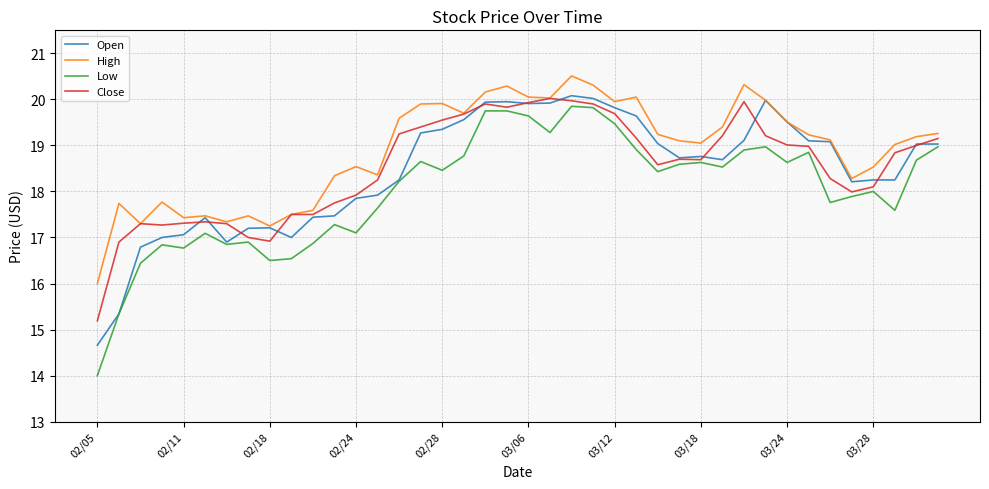

True or false: Low and High intersect in this chart.

False